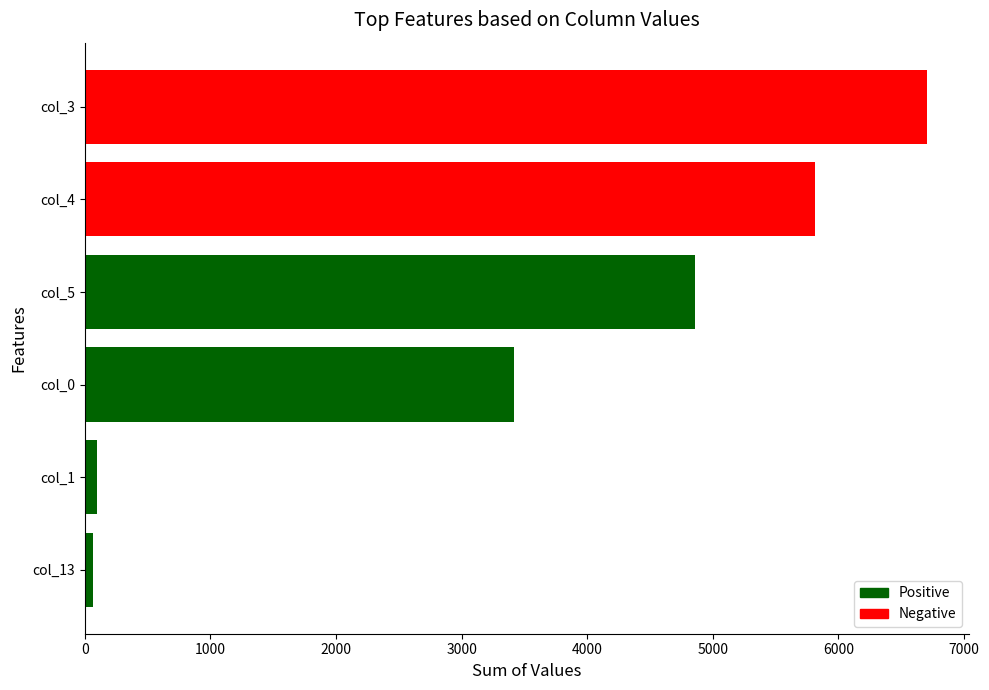

What is the greatest value displayed?

6705